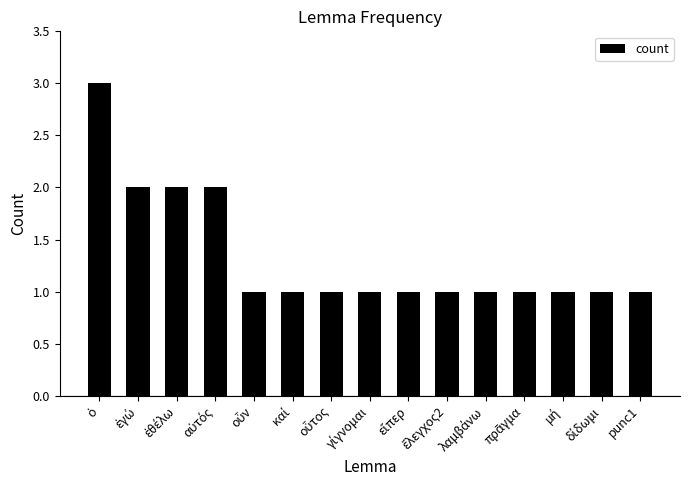

How many categories are shown in the chart?

15